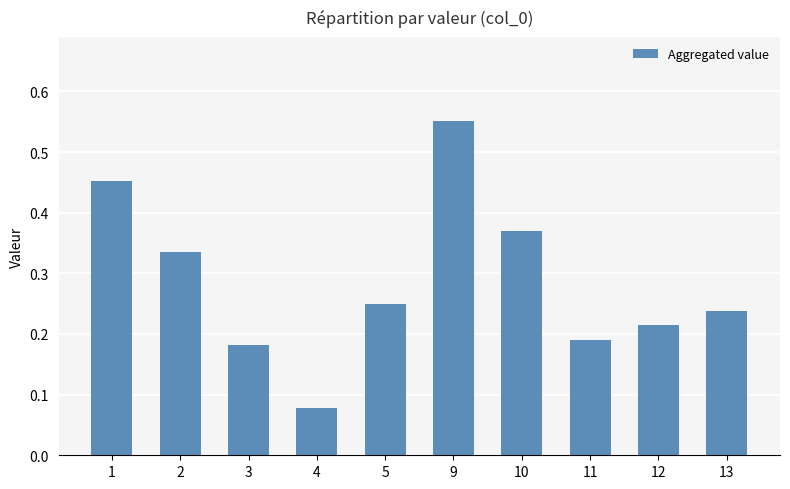

Count the values in the range 0 to 1.

10